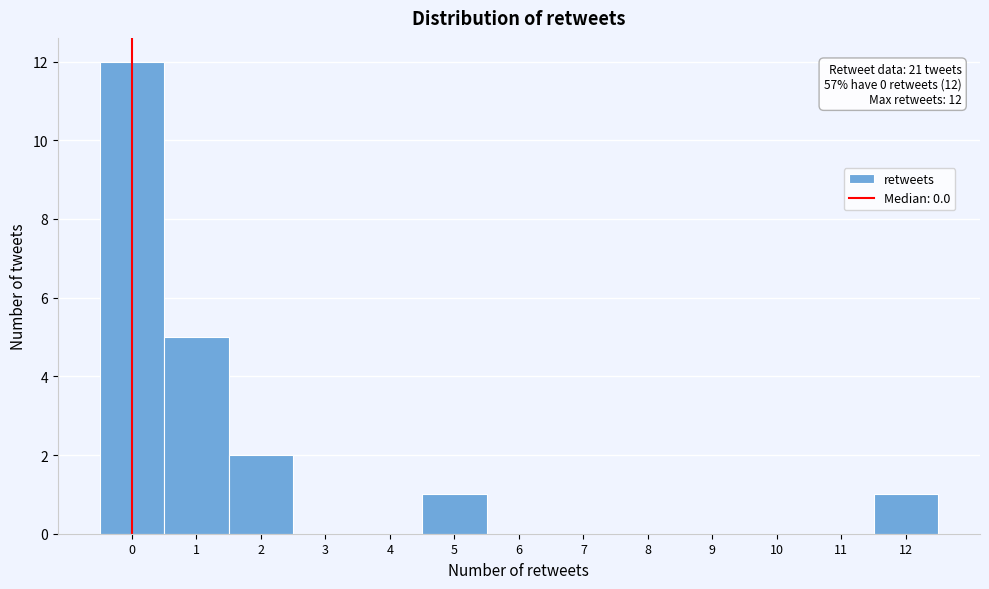

Over which range of the x-axis is the bar tallest?

-0.5 to 0.5